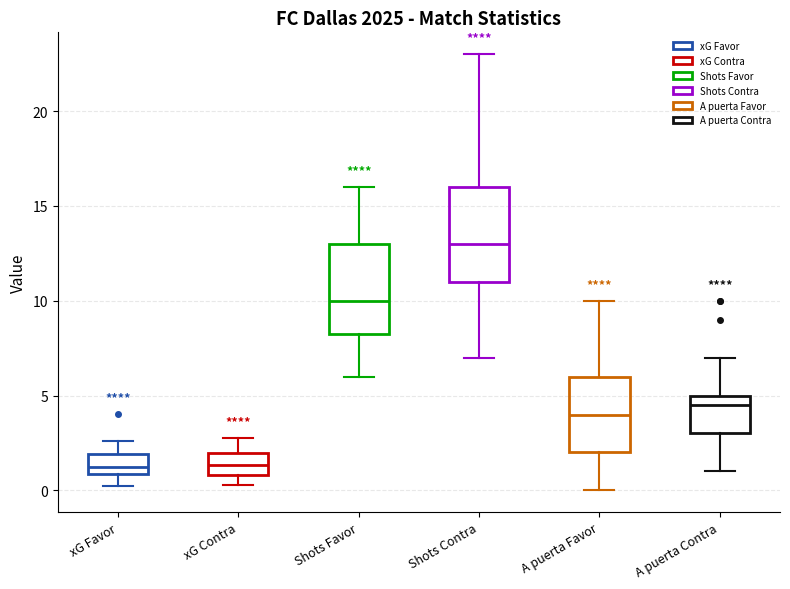

Reading left to right, read every box against the y-axis: the position of its median line, the range the box covers, and the ends of its whiskers. The values are not printed on the chart, so give them approximately, as read against the axis.

xG Favor: median 1.0 (just above the box's lower edge), box 1.0 to 2.0, whiskers 0.0 to 2.5
xG Contra: median 1.5, box 1.0 to 2.0, whiskers 0.5 to 3.0
Shots Favor: median 10.0, box 8.5 to 13.0, whiskers 6.0 to 16.0
Shots Contra: median 13.0, box 11.0 to 16.0, whiskers 7.0 to 23.0
A puerta Favor: median 4.0, box 2.0 to 6.0, whiskers 0.0 to 10.0
A puerta Contra: median 4.5, box 3.0 to 5.0, whiskers 1.0 to 7.0